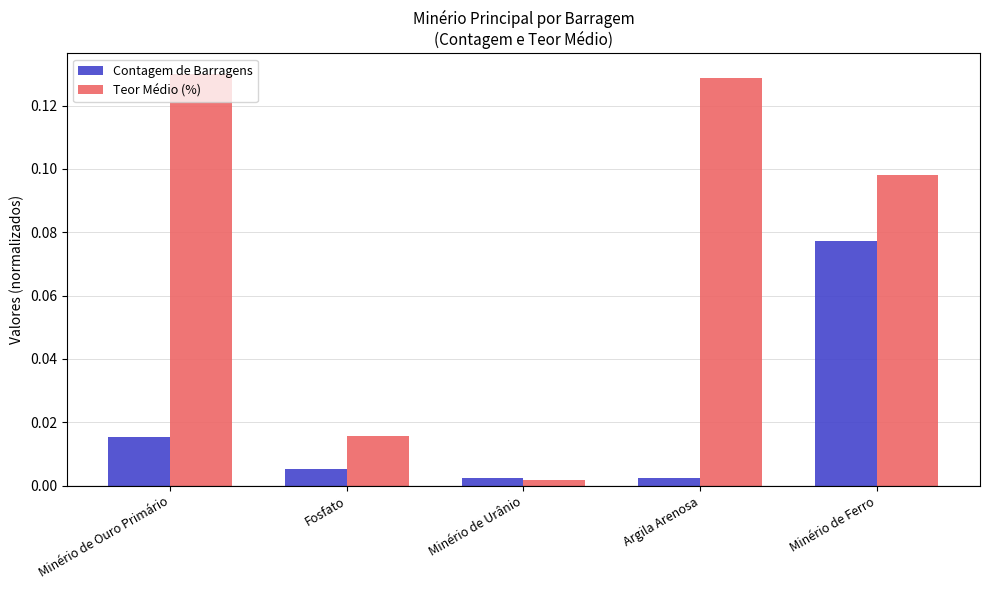

List the series in order of their overall mean, lowest first.

Contagem de Barragens, Teor Médio (%)